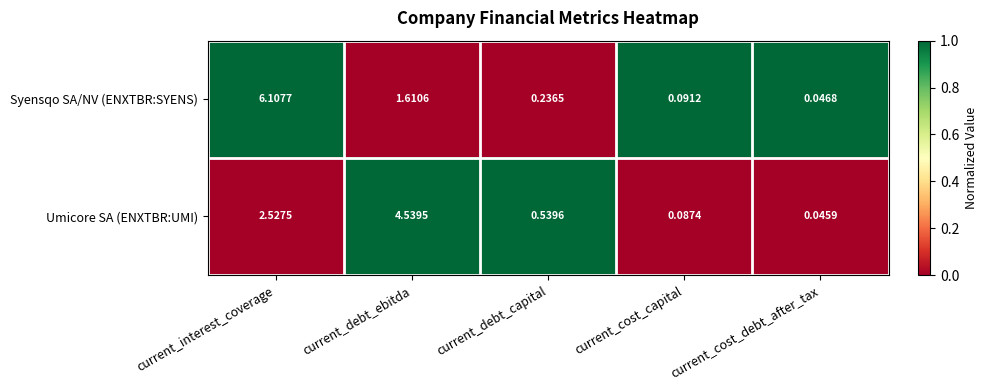

At which category does the chart reach its peak across all series?

current_interest_coverage